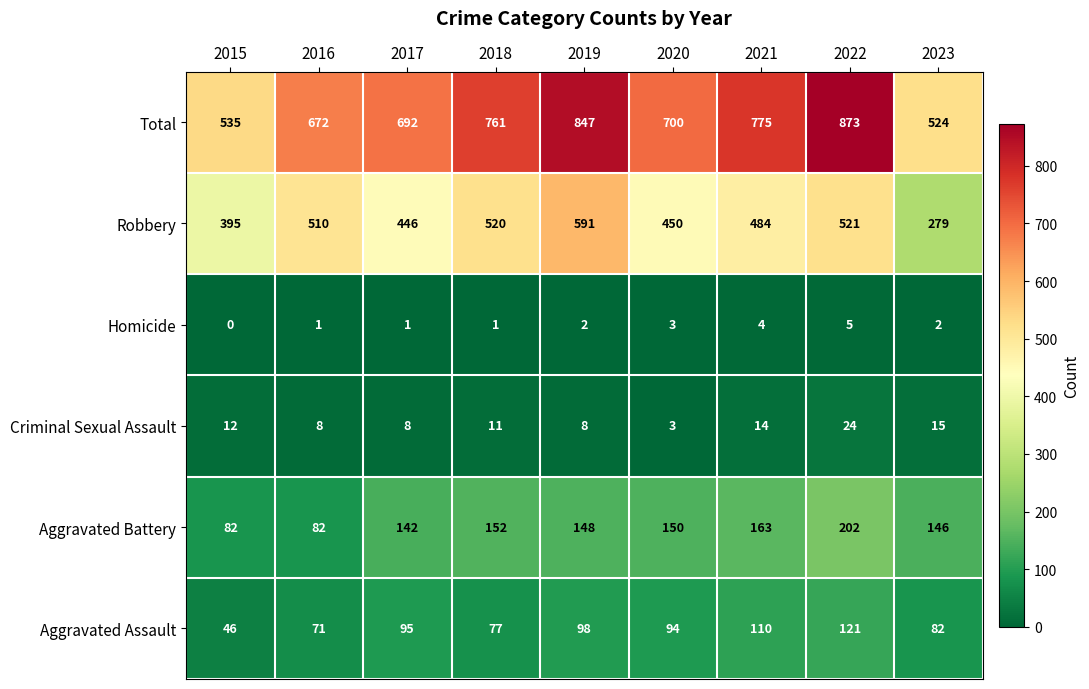

Count the number of data series in this chart.

6